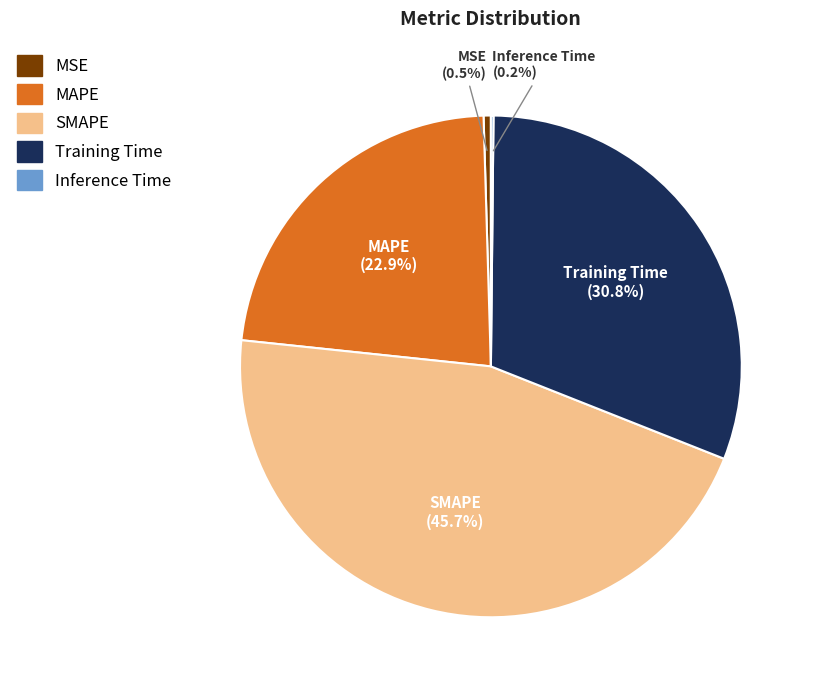

Combined, do MSE and SMAPE account for over 50%?

No